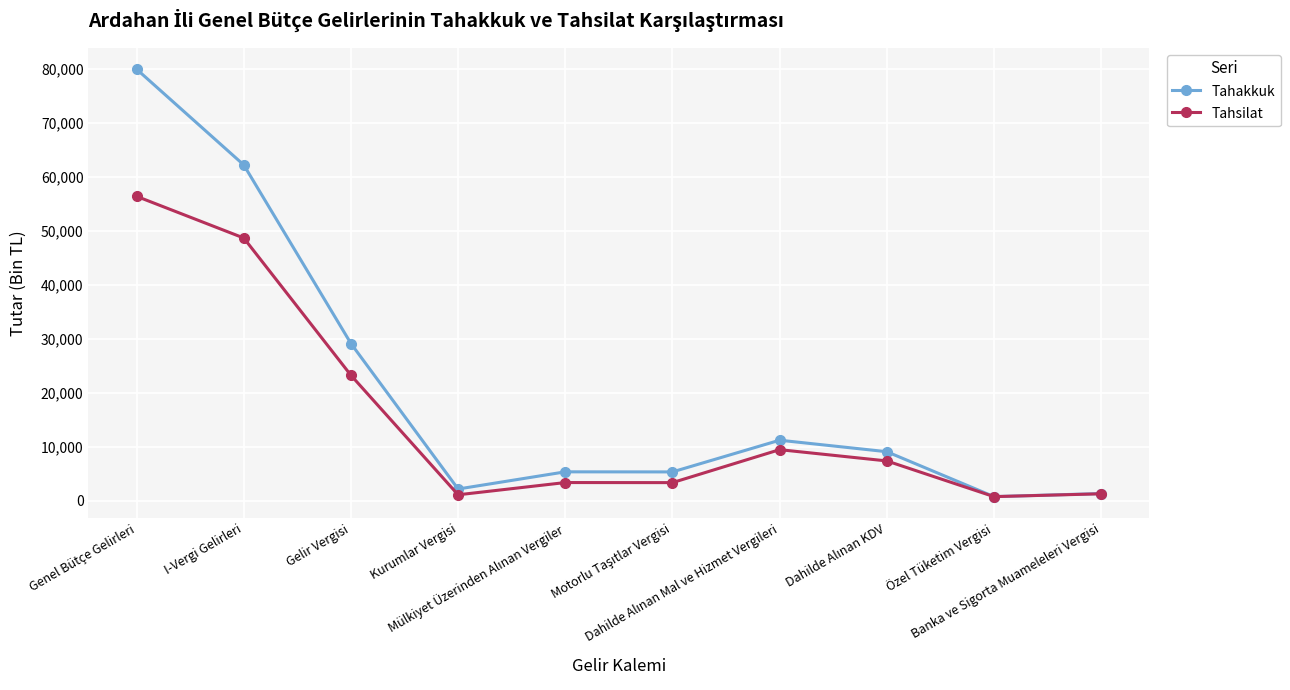

At which category is the sum across all series the highest?

Genel Bütçe Gelirleri